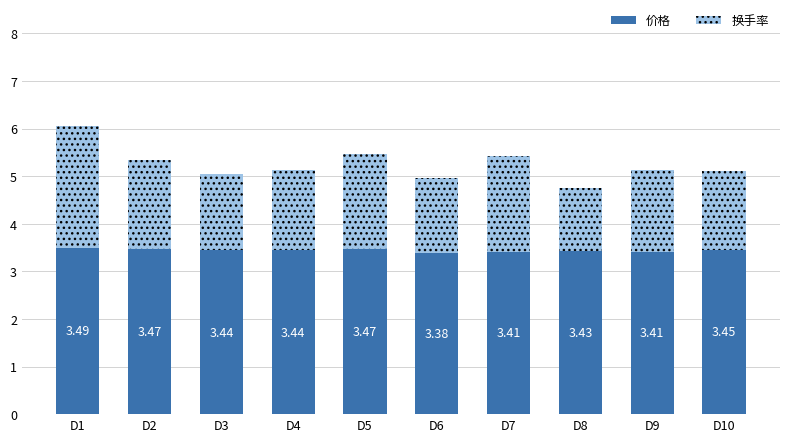

At which category is the sum across all series the highest?

D1